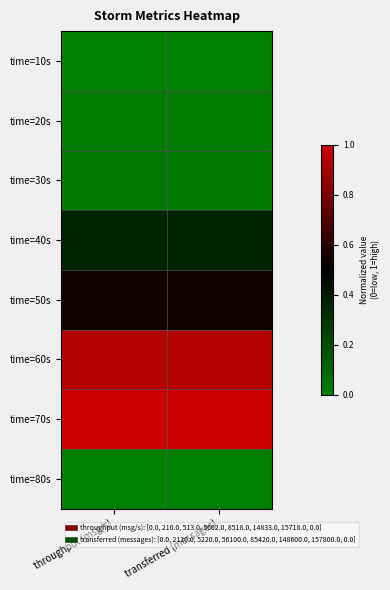

Rank the series at throughput (msg/s) from lowest to highest value.

time=10s, time=80s, time=20s, time=30s, time=40s, time=50s, time=60s, time=70s